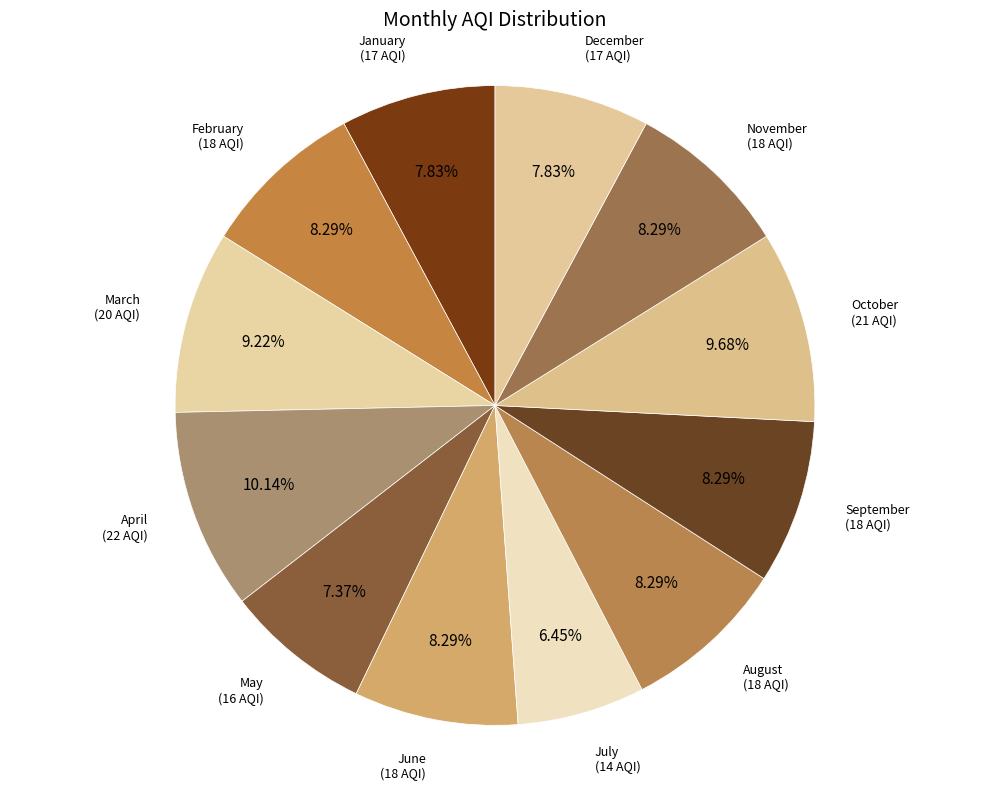

Which slice is the smallest?

July